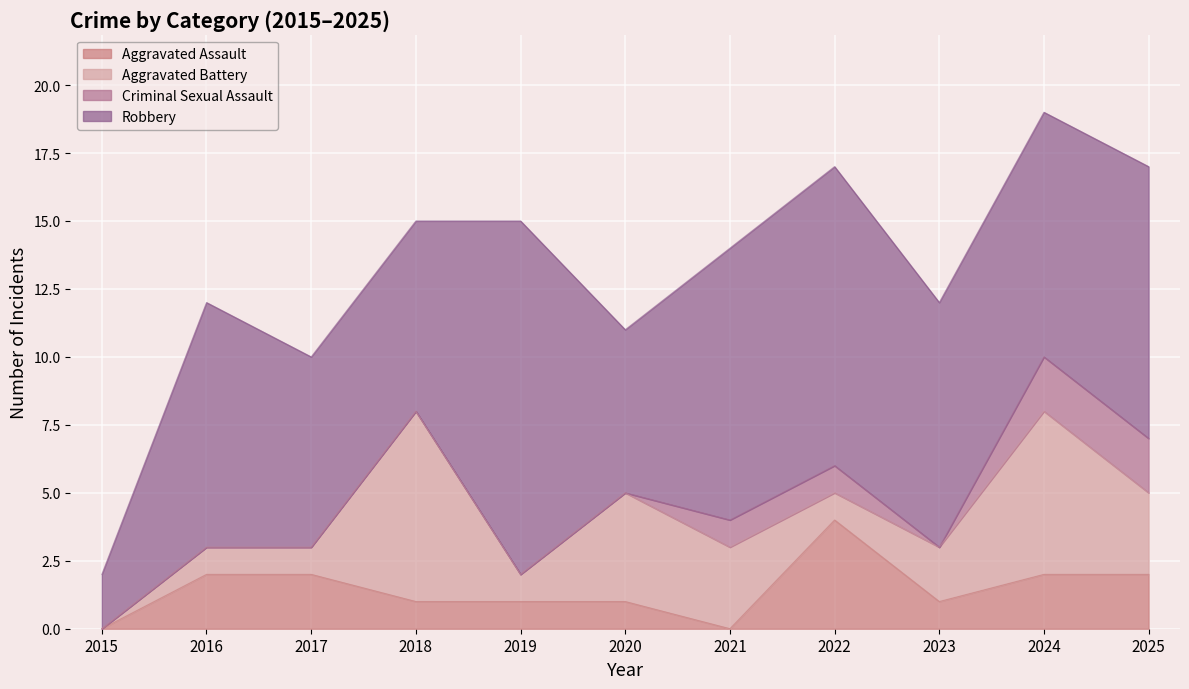

Which label corresponds to the smallest value in the chart?

2015